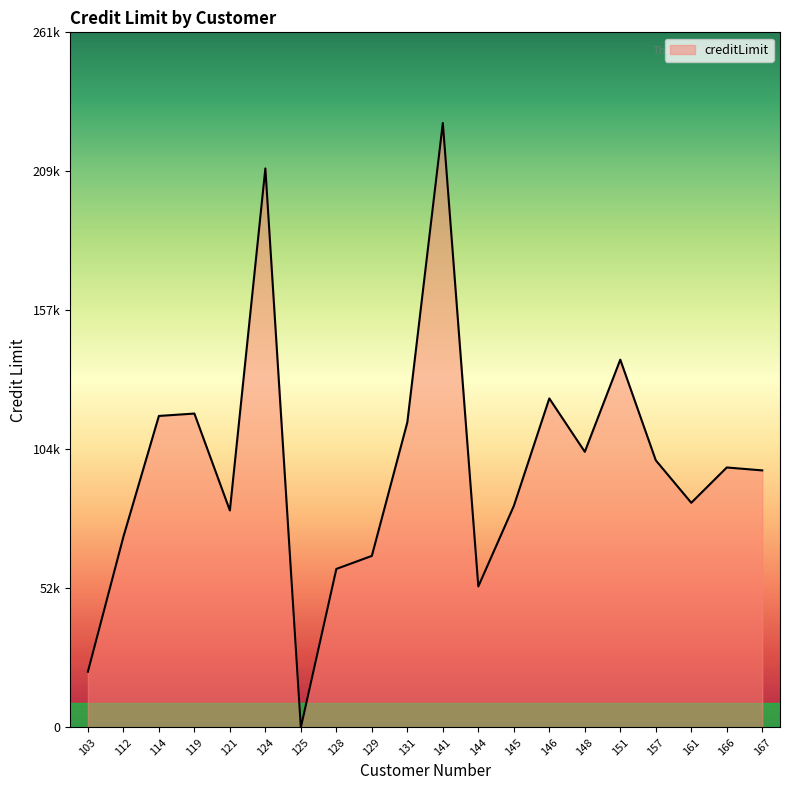

What is the value of the 11th point from the left?

227600